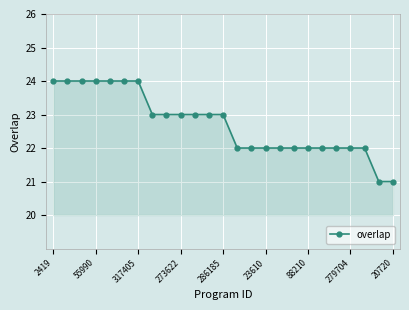

What is the minimum value shown in the chart?

21